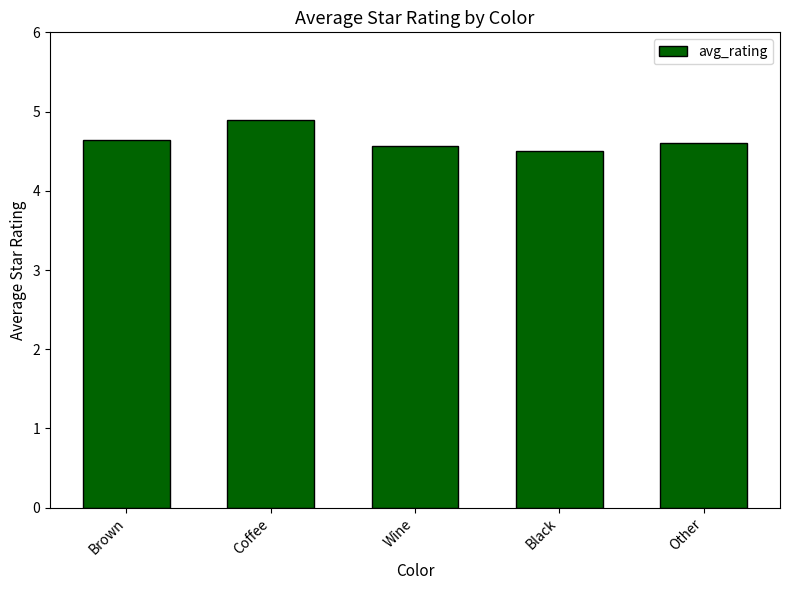

What is the difference between the values at Coffee and Brown?

0.2